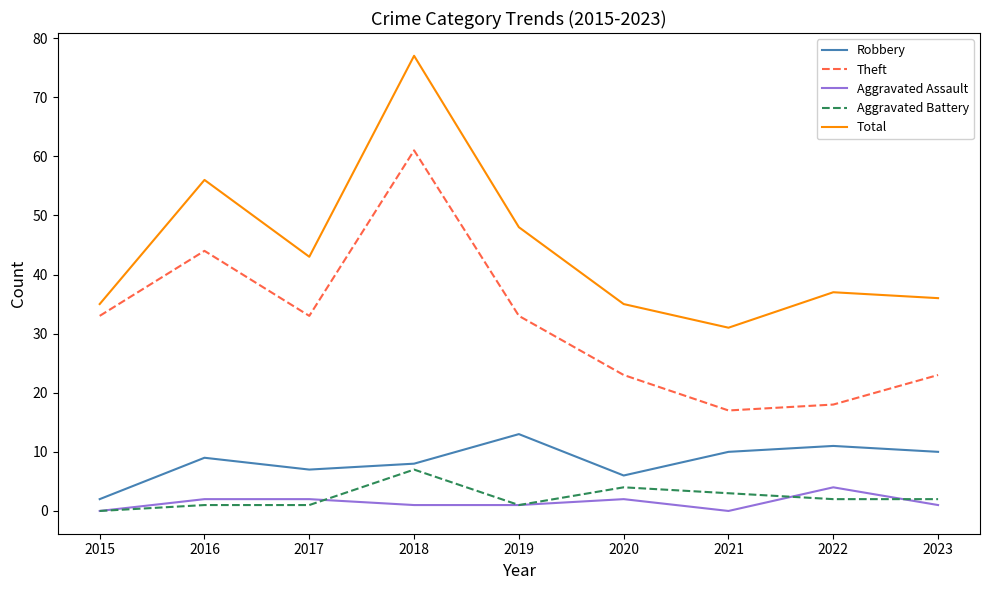

What is the average value of the Robbery series?

8